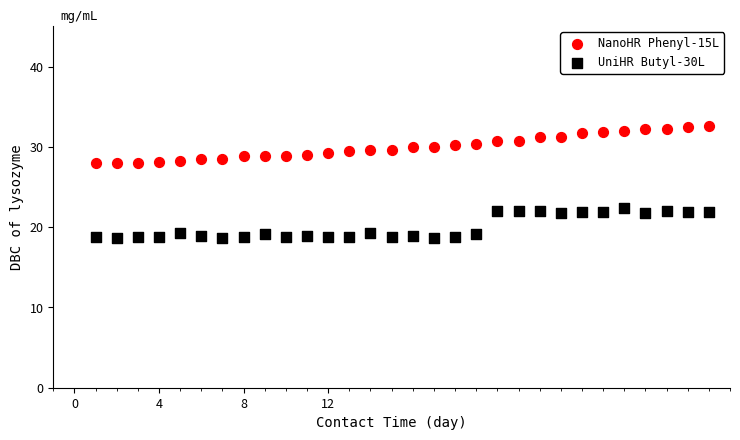

Which series reaches the minimum Y coordinate?

UniHR Butyl-30L